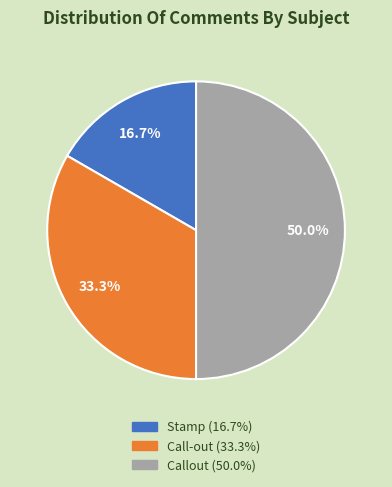

To the nearest percent, what is the average slice percentage?

33%